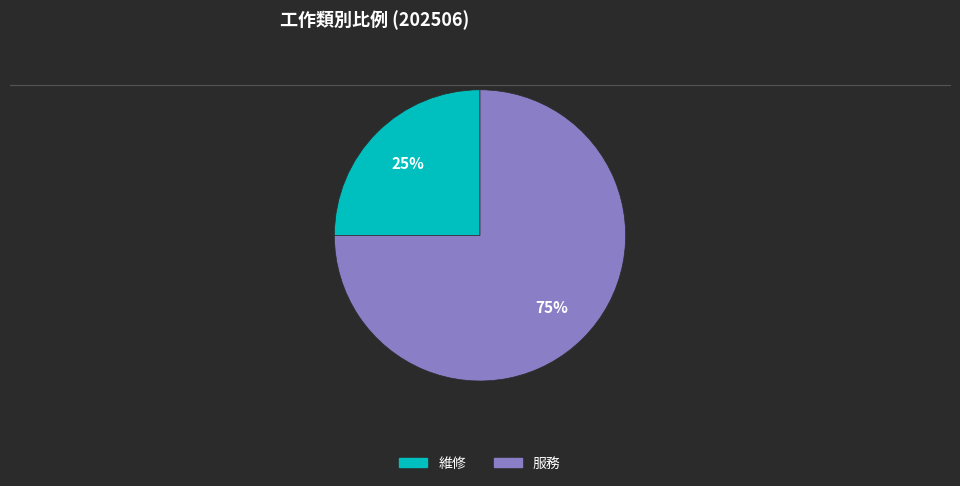

What is the ratio of the value at 服務 to the value at 維修?

3.0